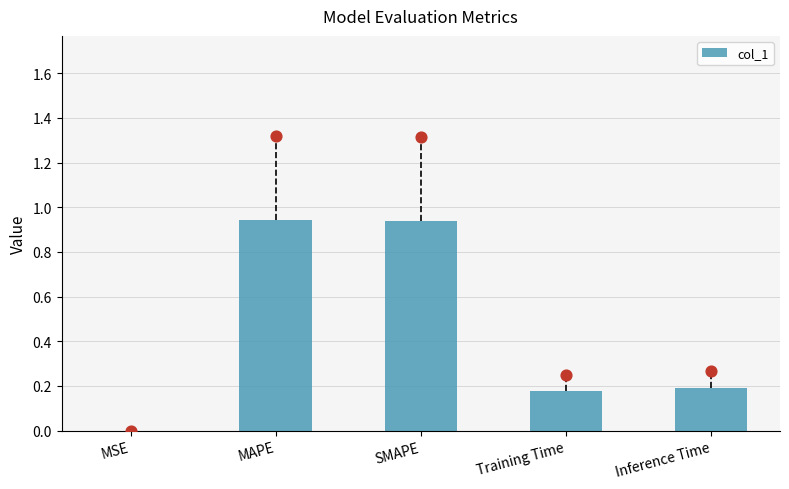

What is the change in value from MSE to SMAPE?

+0.9